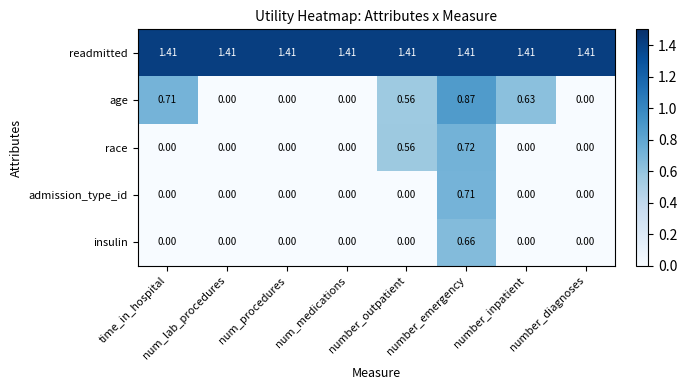

Which series has the largest total across all categories?

readmitted